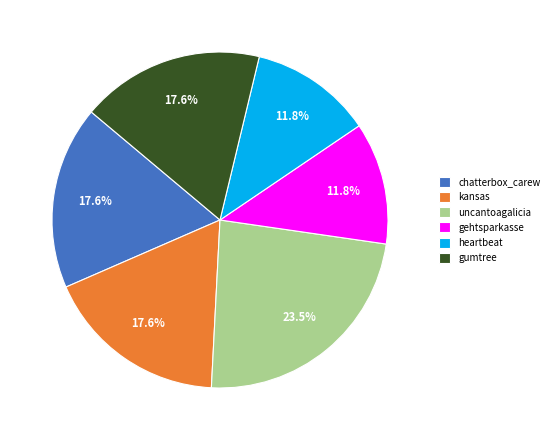

To the nearest percent, what is the difference between the largest and smallest slice percentages?

12%